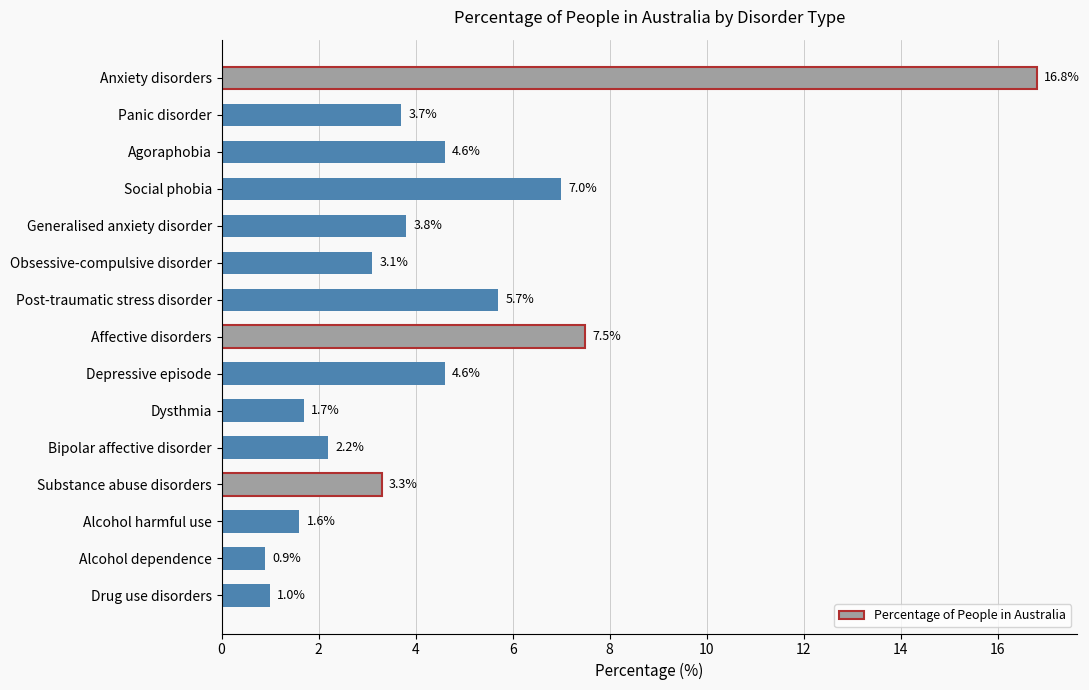

What is the label of the 3rd bar from the bottom?

Alcohol harmful use